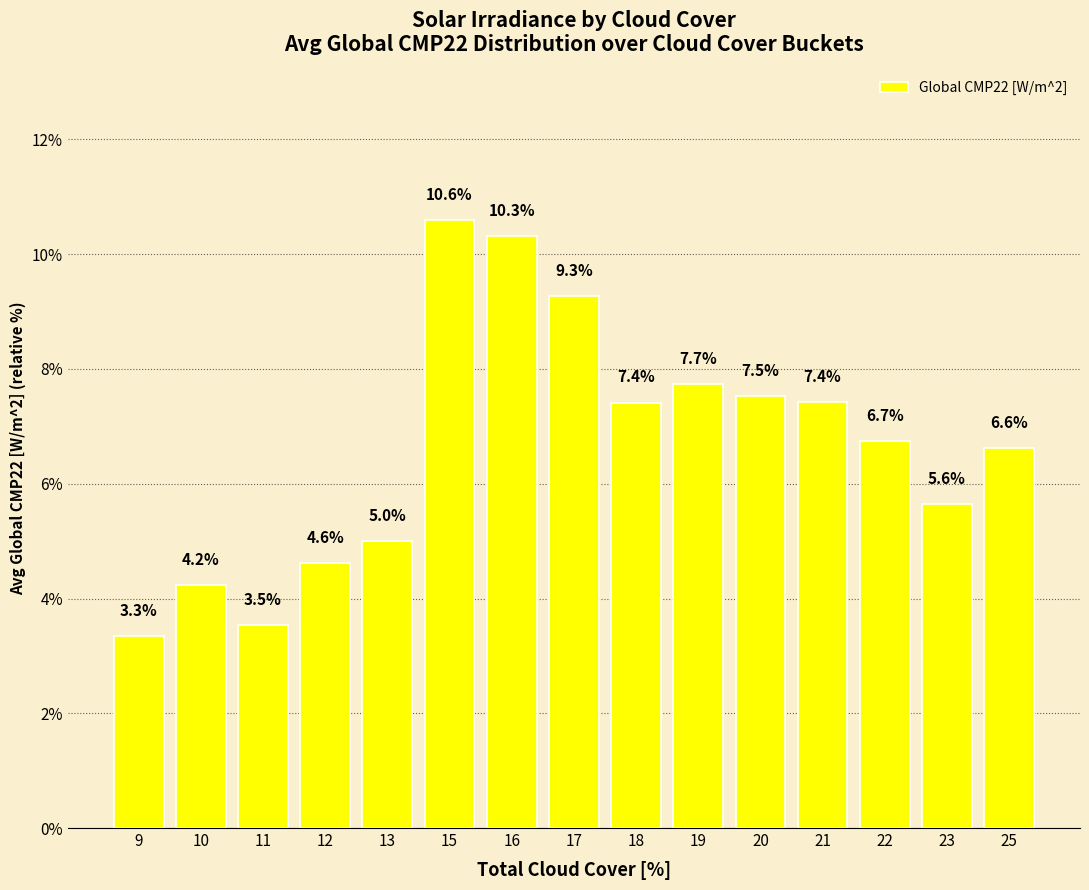

True or false: the data shows 4.9 at 11.

False